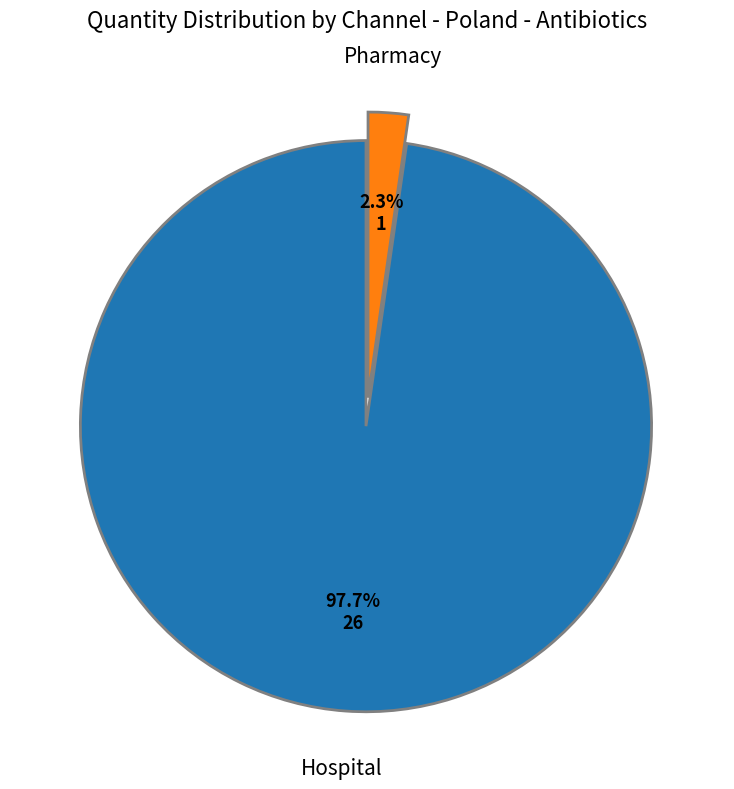

Is there any slice that represents more than half of the pie?

Yes